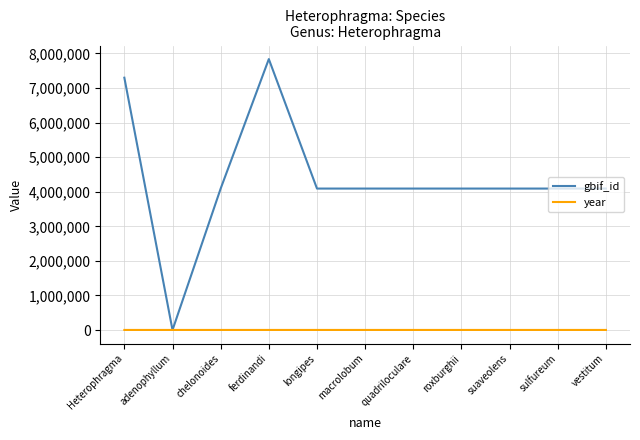

Rank the series at longipes from lowest to highest value.

year, gbif_id